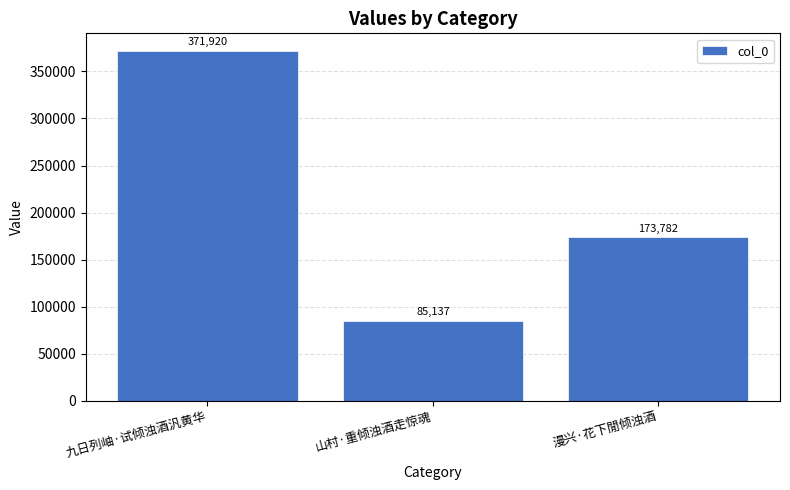

How many categories are shown in the chart?

3